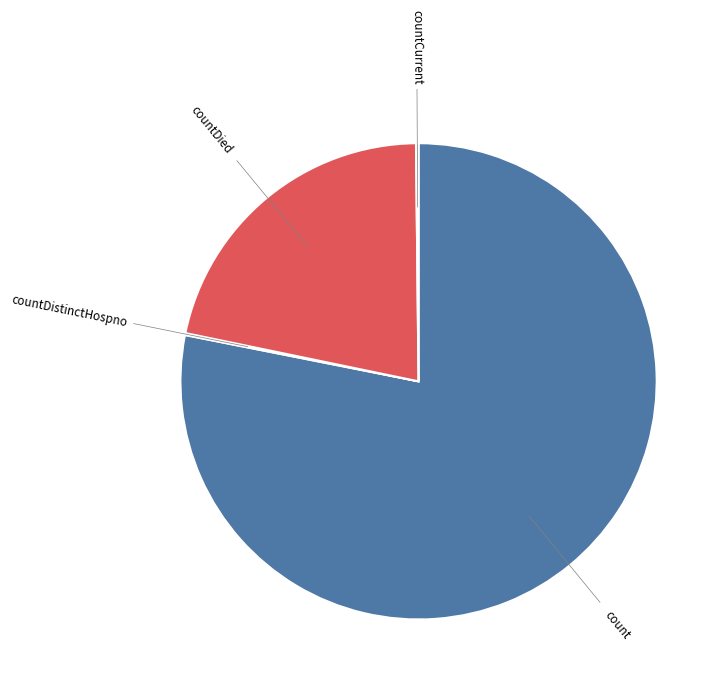

What is the largest slice in the pie chart?

count